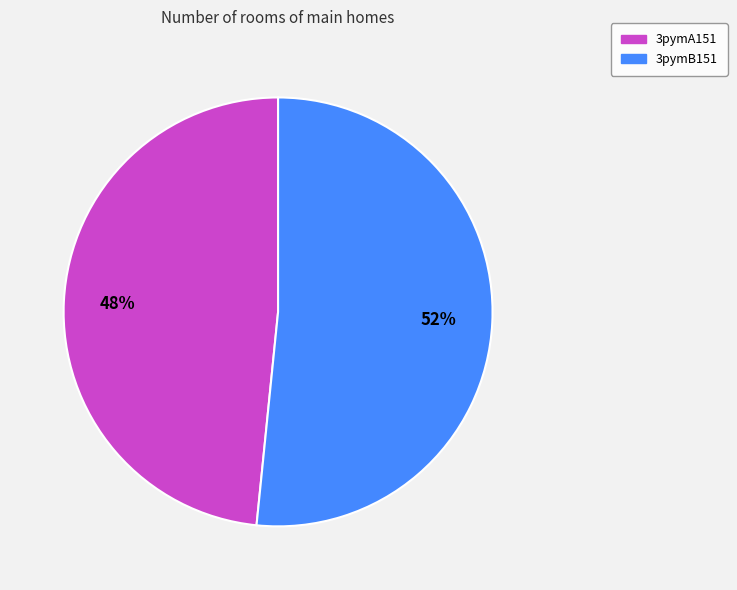

Does 3pymB151 represent more than half of the total?

Yes